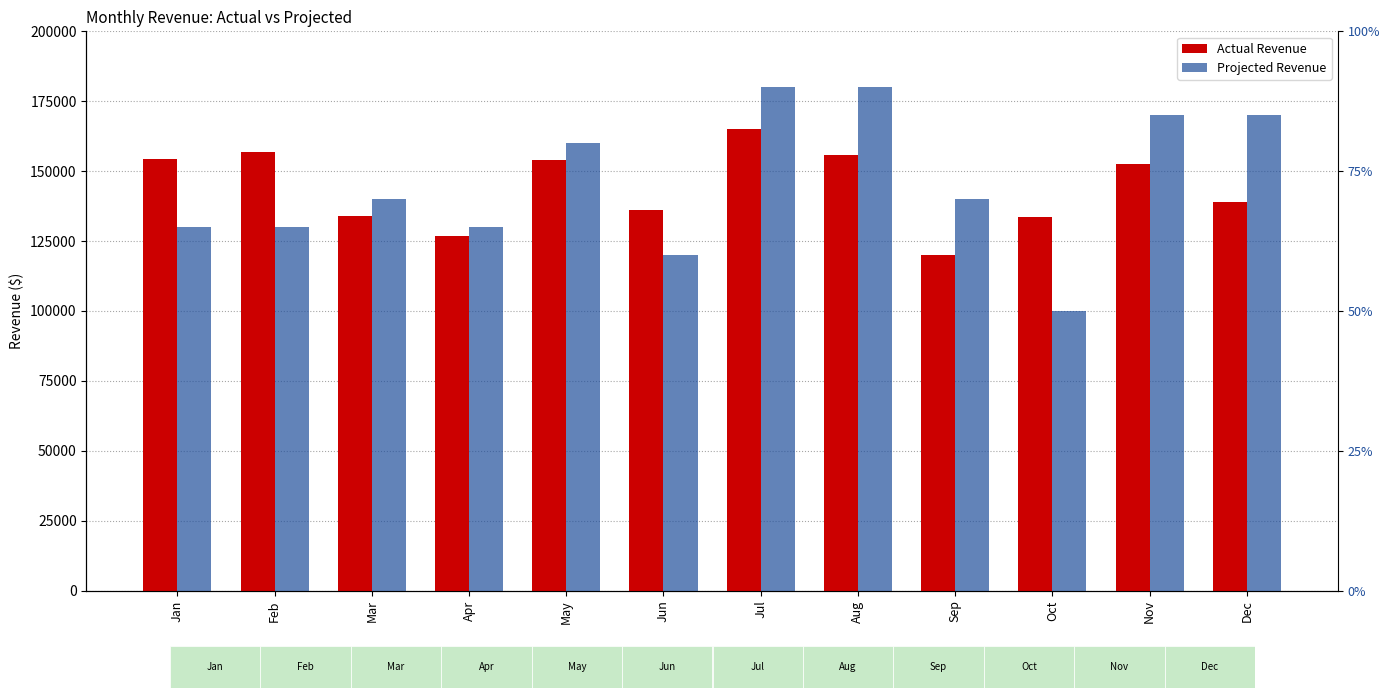

What is the maximum value for Projected Revenue?

180000